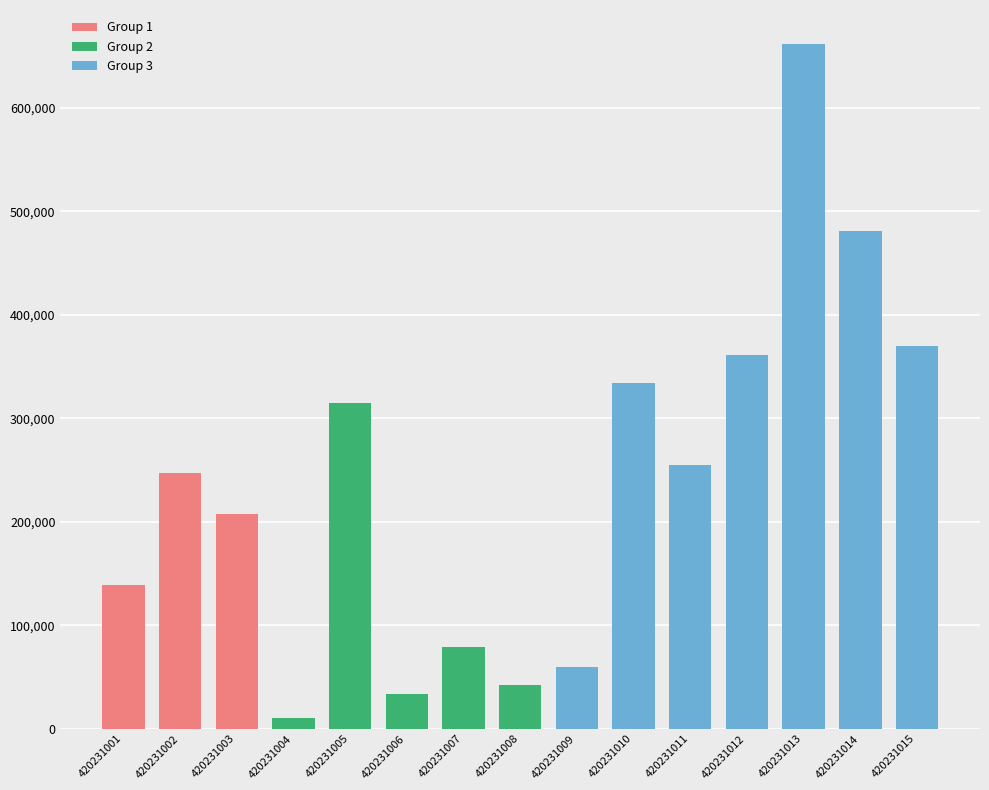

Where is the data nearest to the value 336080?

420231010